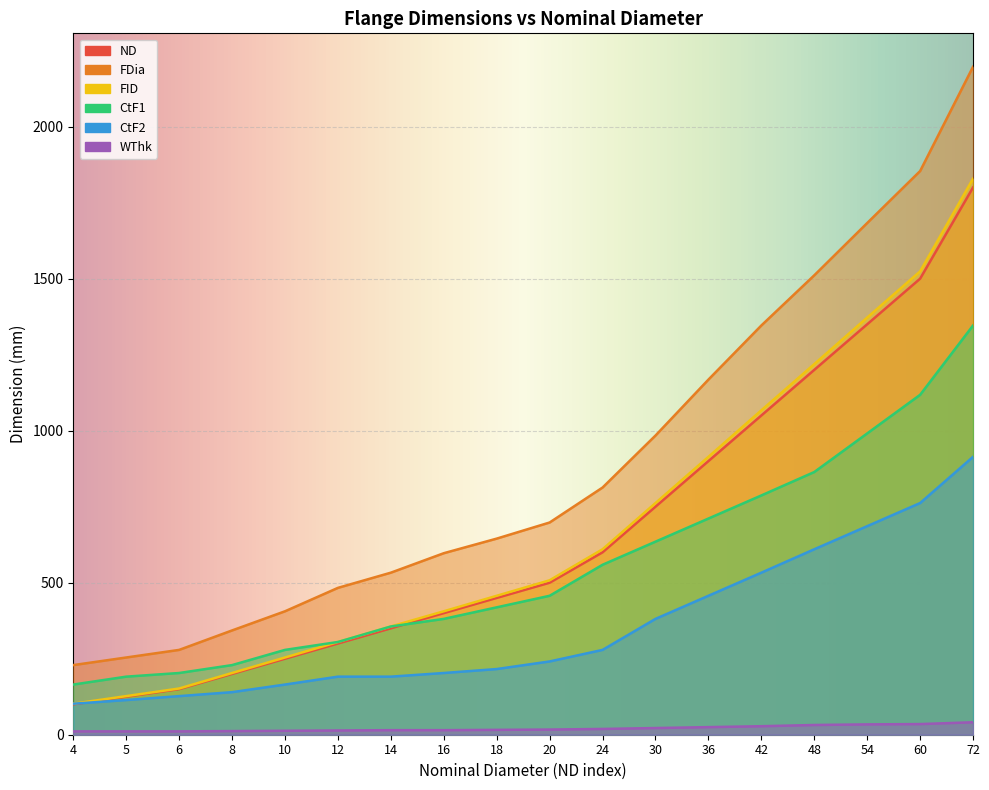

Reading left to right, list all the values displayed in this chart.

ND##length##millimeters: 100	125	150	200	250	300	350	400	450	500	600	750	900	1050	1200	1350	1500	1800
FDia##length##millimeters: 229	254	279	343	406	483	533	597	645	698	813	984	1168	1346	1511	1683	1854	2197
FID##length##millimeters: 102	127	152	203	254	305	356	406	457	508	610	762	914	1067	1219	1372	1524	1829
CtF1##length##millimeters: 165	191	203	229	279	305	356	381	419	457	559	635	711	787	864	991	1118	1346
CtF2##length##millimeters: 102	114	127	140	165	191	191	203	216	241	279	381	457	533	610	686	762	914
WThk##length##millimeters: 11	11	11	12	13	14	15	15	16	17	19	22	25	28	32	34	35	41